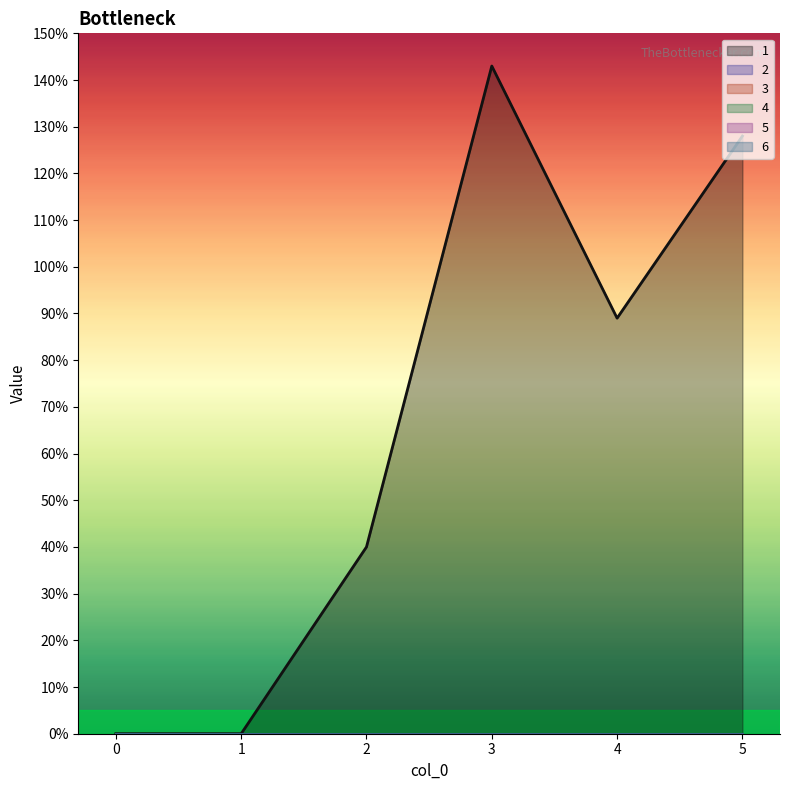

What are all the series names shown in the legend?

1, 2, 3, 4, 5, 6